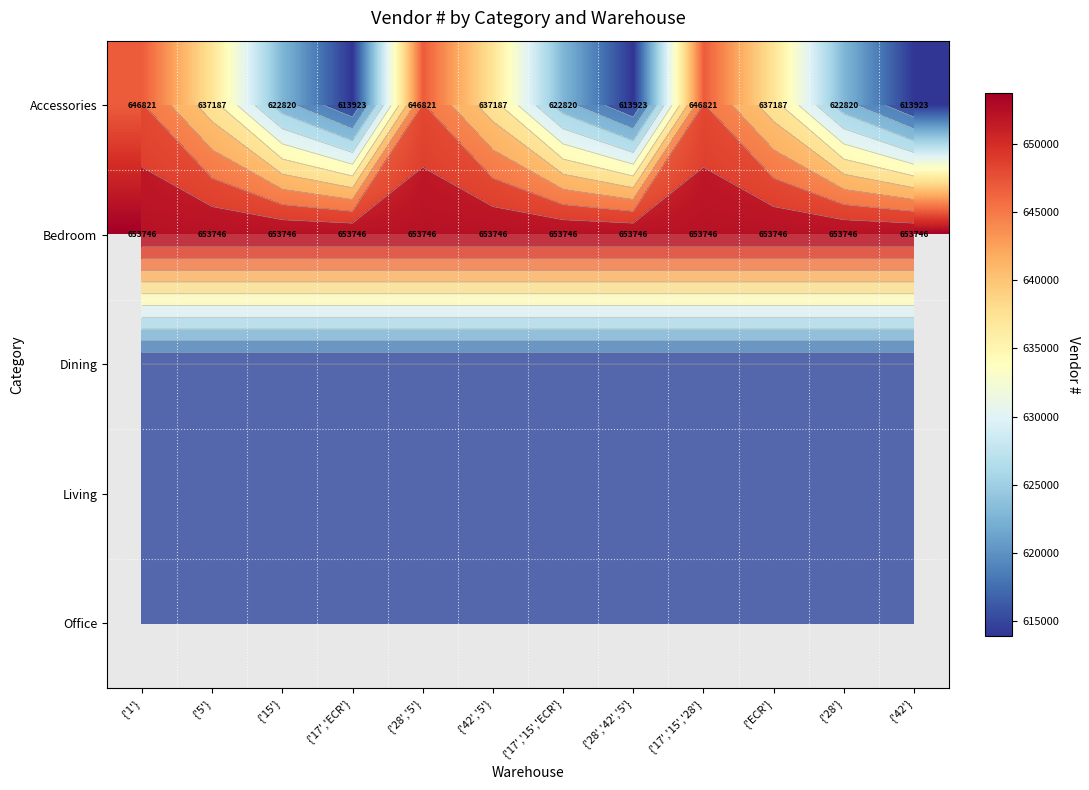

At which category does the chart reach its peak across all series?

{'1'}